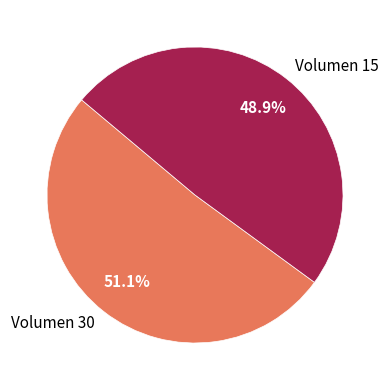

Which has a higher value, Volumen 30 or Volumen 15?

Volumen 30